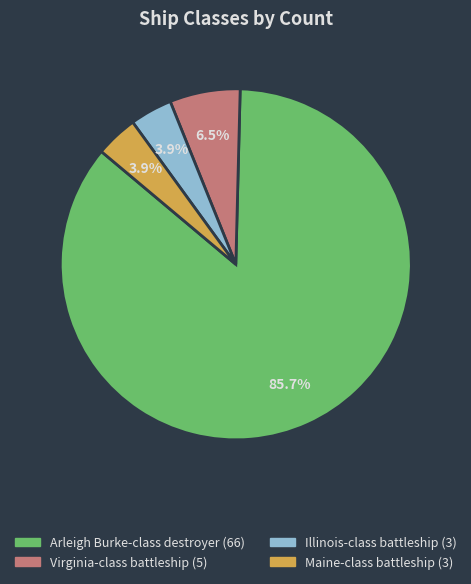

Does any single category account for the majority?

Yes